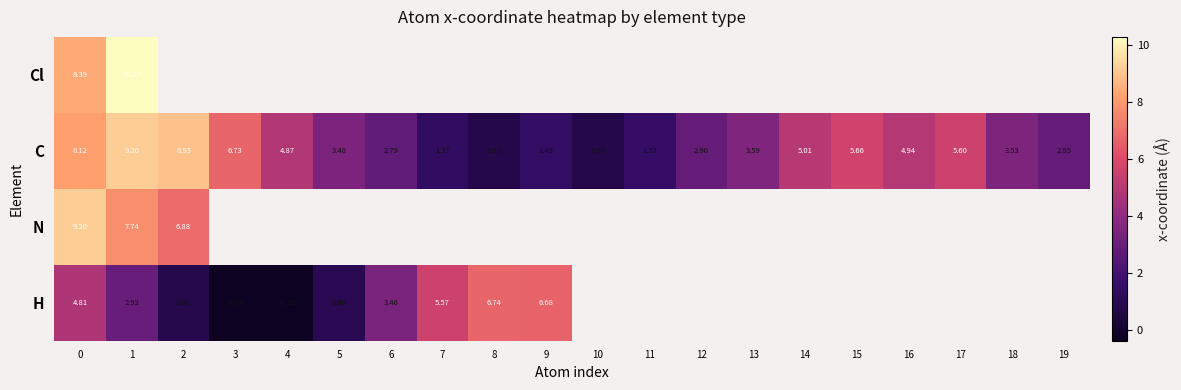

At which category does the chart reach its minimum across all series?

3